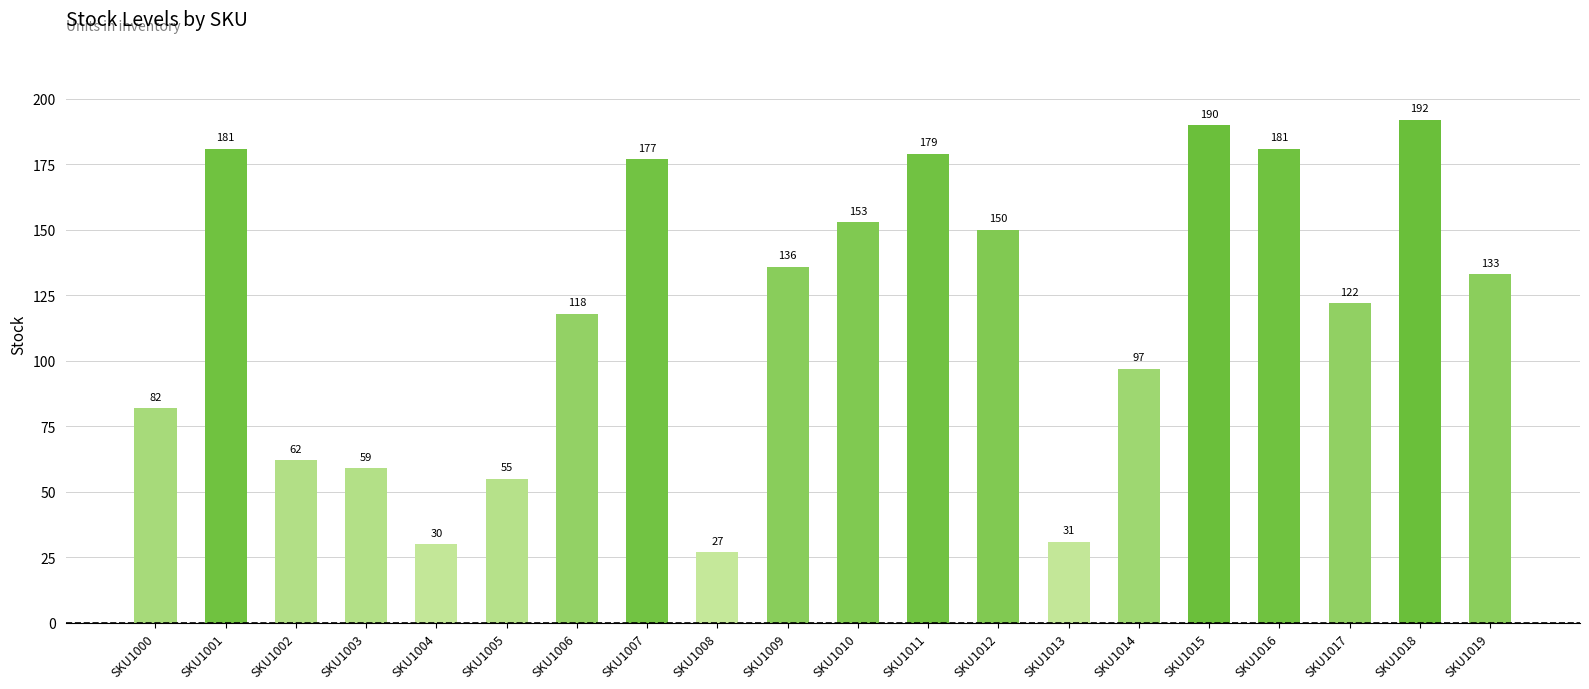

What is the difference between the values at SKU1017 and SKU1019?

11